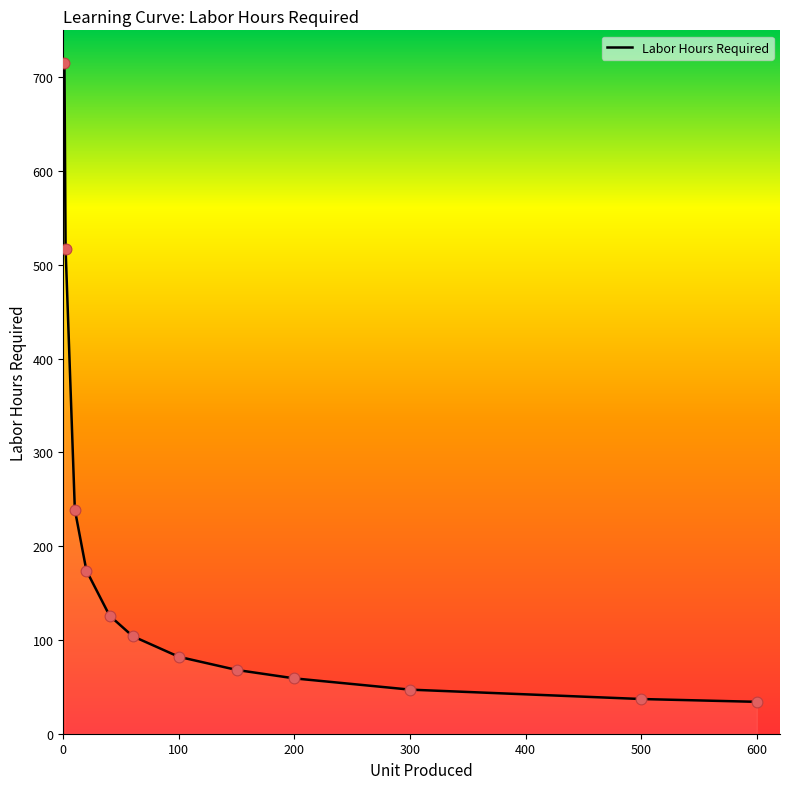

What is the minimum value shown in the chart?

34